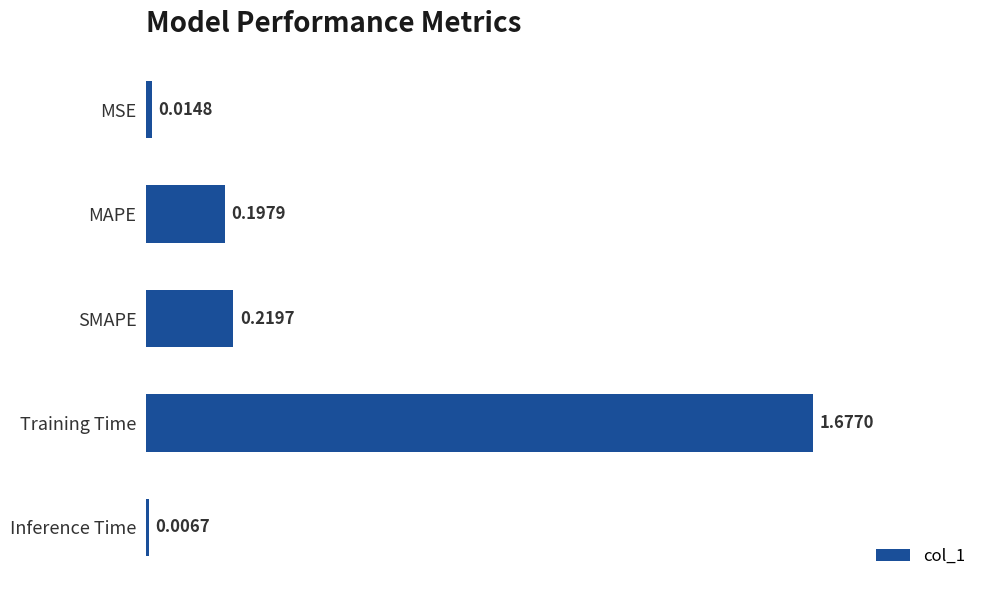

List the labels in order of value, smallest first.

Inference Time, MSE, MAPE, SMAPE, Training Time